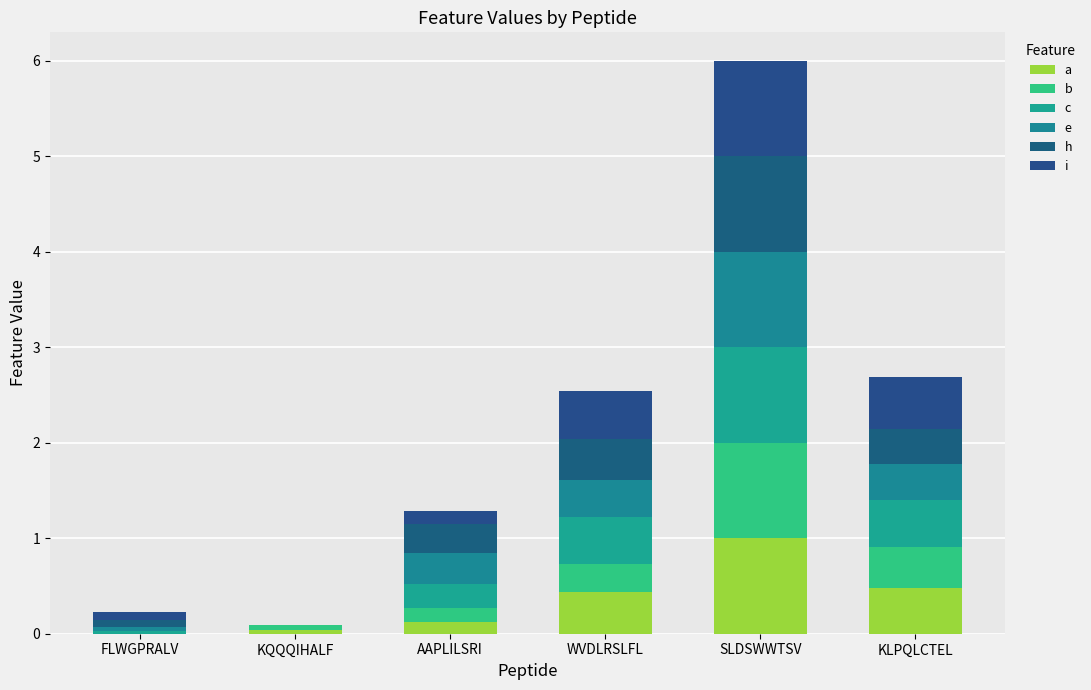

The value of e at WVDLRSLFL is 0.4. True or false?

True